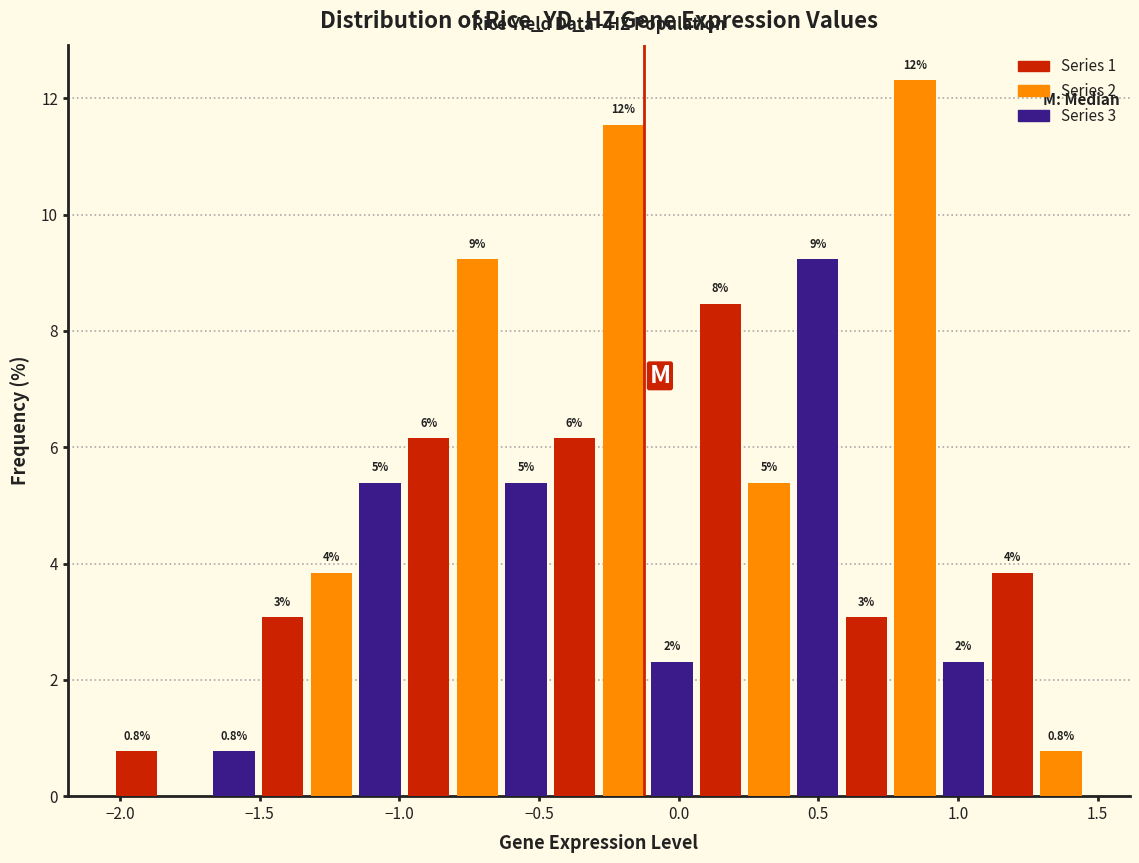

Around what value on the x-axis is the tallest bar? Give the approximate position of its centre, as read against the axis.

0.85